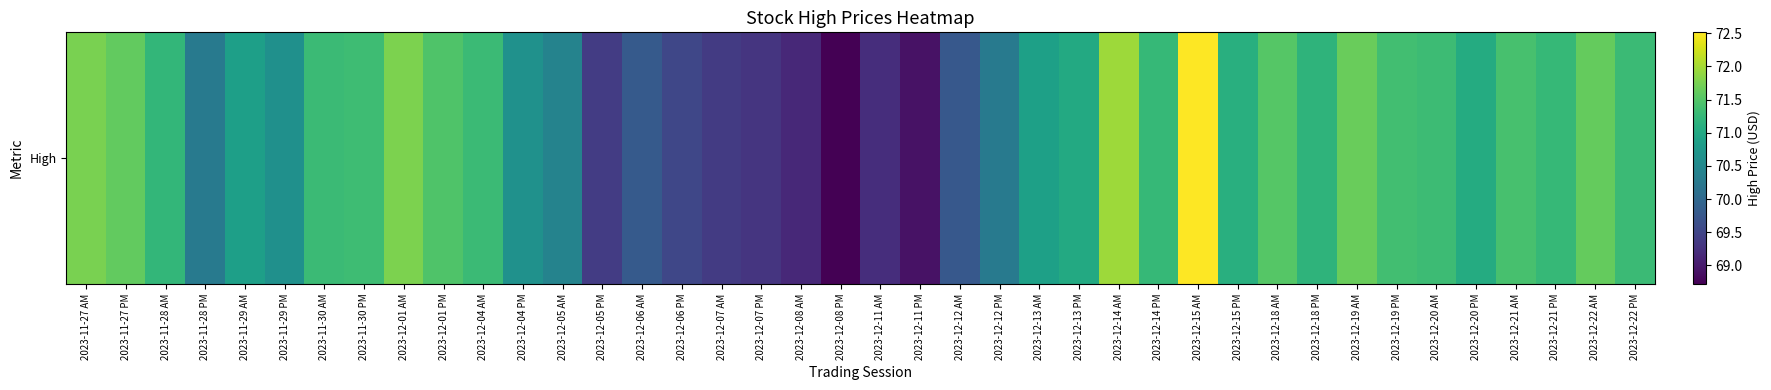

Is it true that the value at 2023-12-08 PM is 115.0?

False